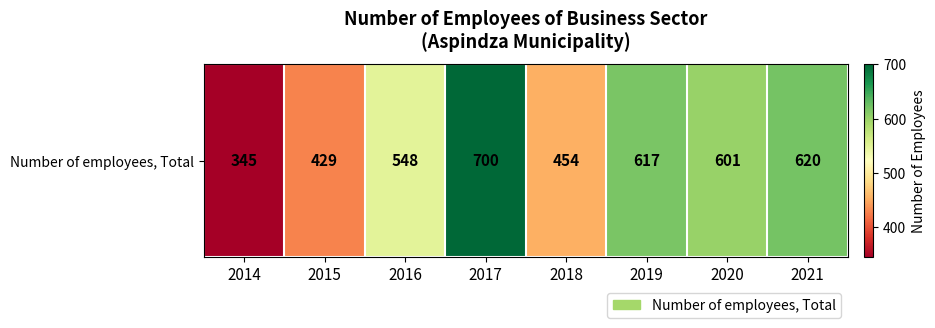

List the labels in order of value, smallest first.

2014, 2015, 2018, 2016, 2020, 2019, 2021, 2017